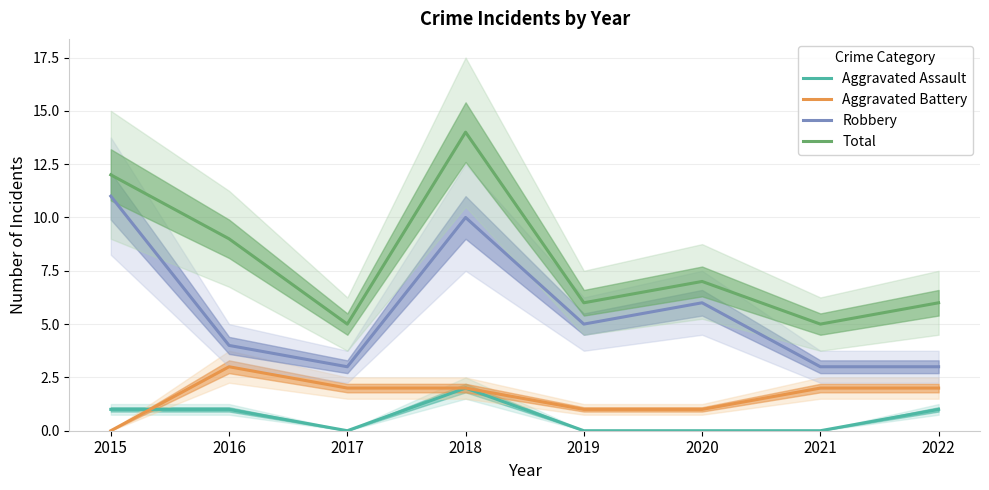

At which label is Aggravated Battery closest to 1?

2019